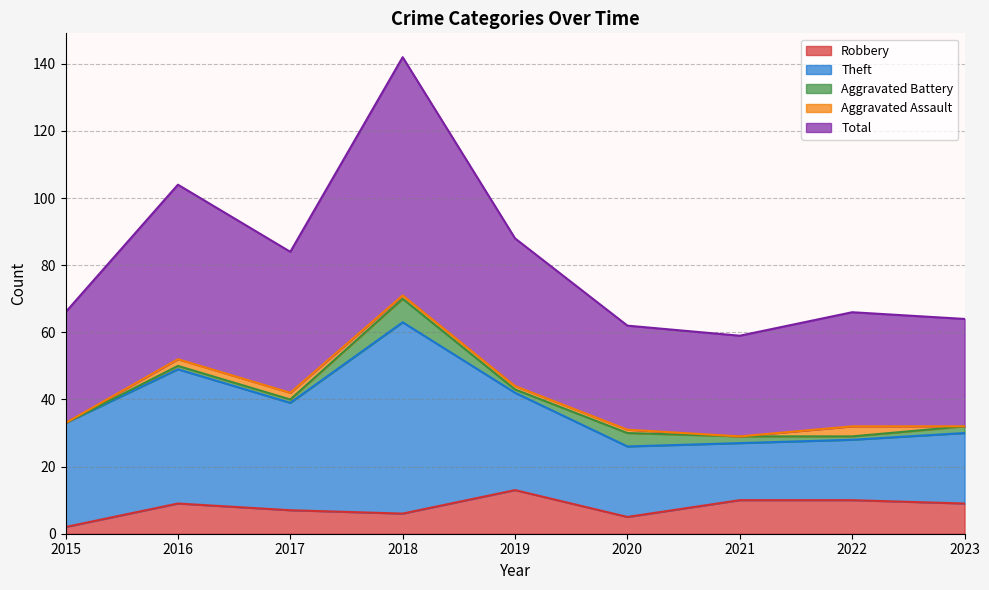

Read the Theft value at 2017.

32